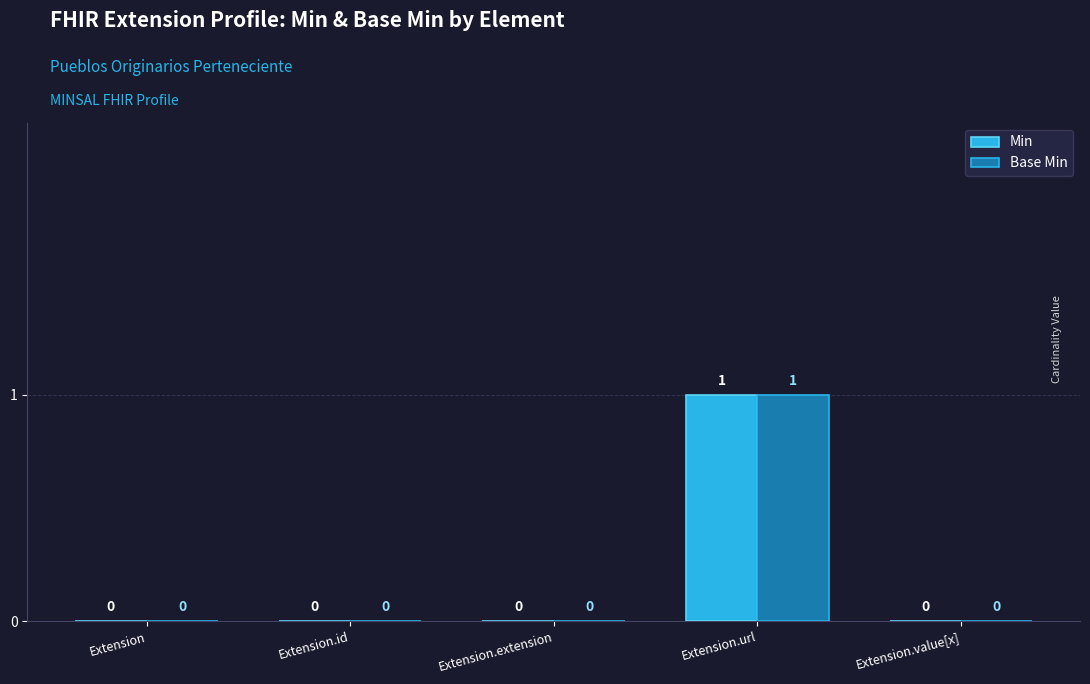

Reading right to left, list all the values displayed in this chart.

Min: 0	1	0	0	0
Base Min: 0	1	0	0	0